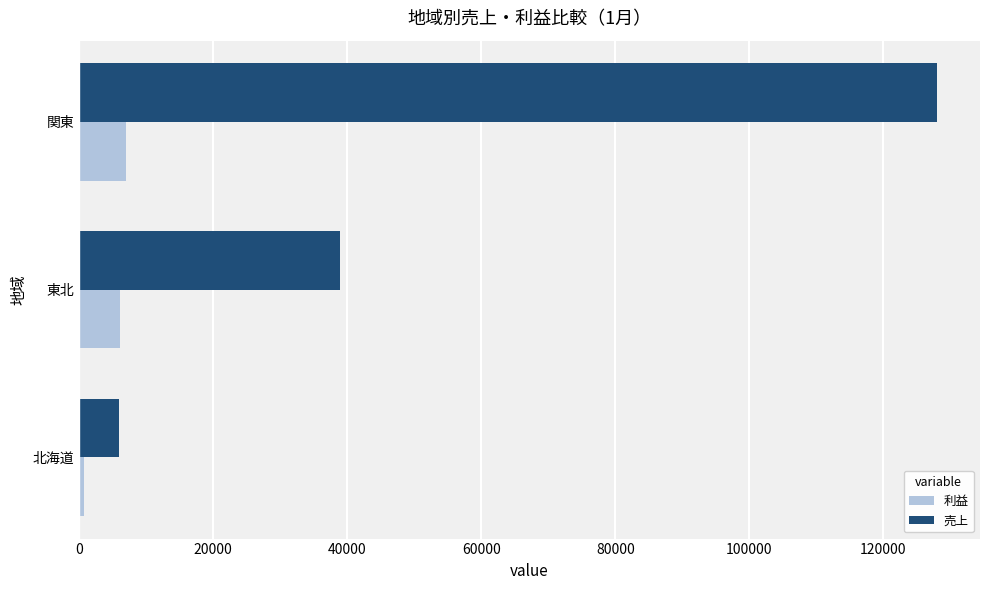

At which category does the chart reach its peak across all series?

関東